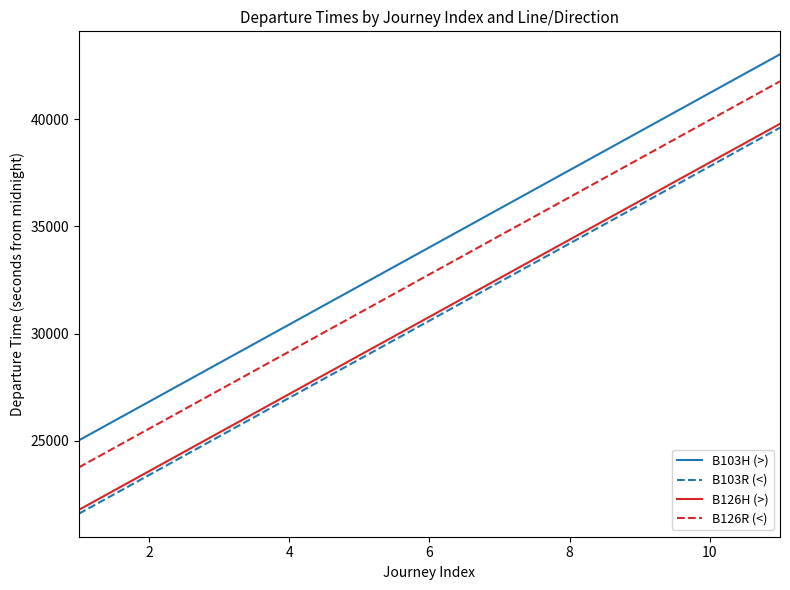

What is the minimum value shown in the chart?

21600